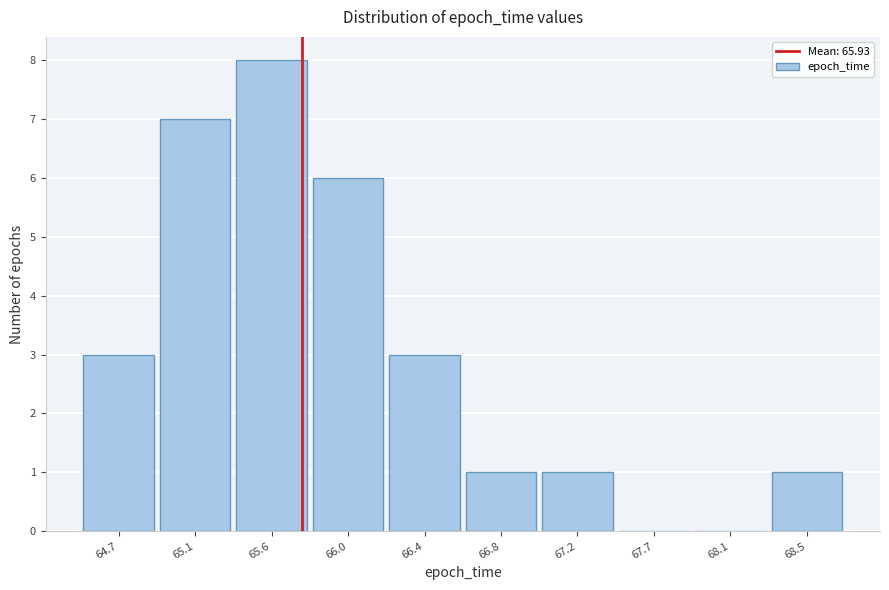

Reading left to right, extract all data points from this chart.

64.7=3	65.1=7	65.6=8	66.0=6	66.4=3	66.8=1	67.2=1	67.7=0	68.1=0	68.5=1